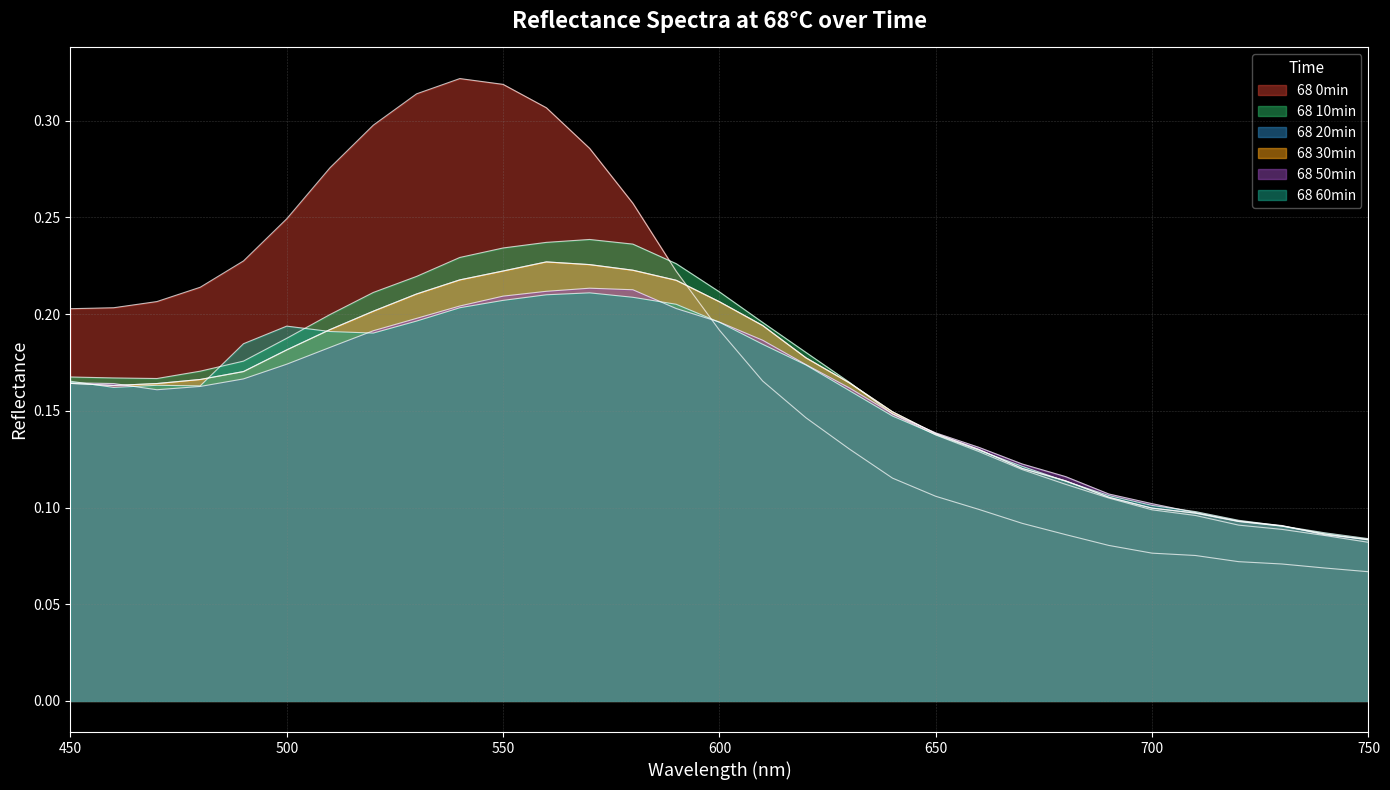

Which series ends up on top after the final intersection of 68 0min and 68 20min?

68 20min